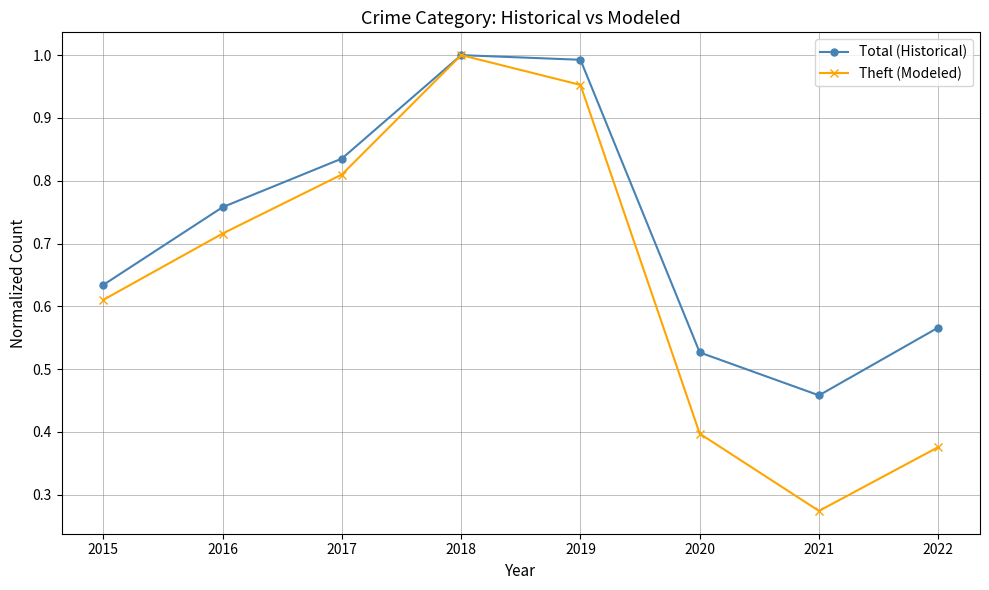

In Total (Historical), how many points are higher than both neighbors (excluding endpoints)?

1